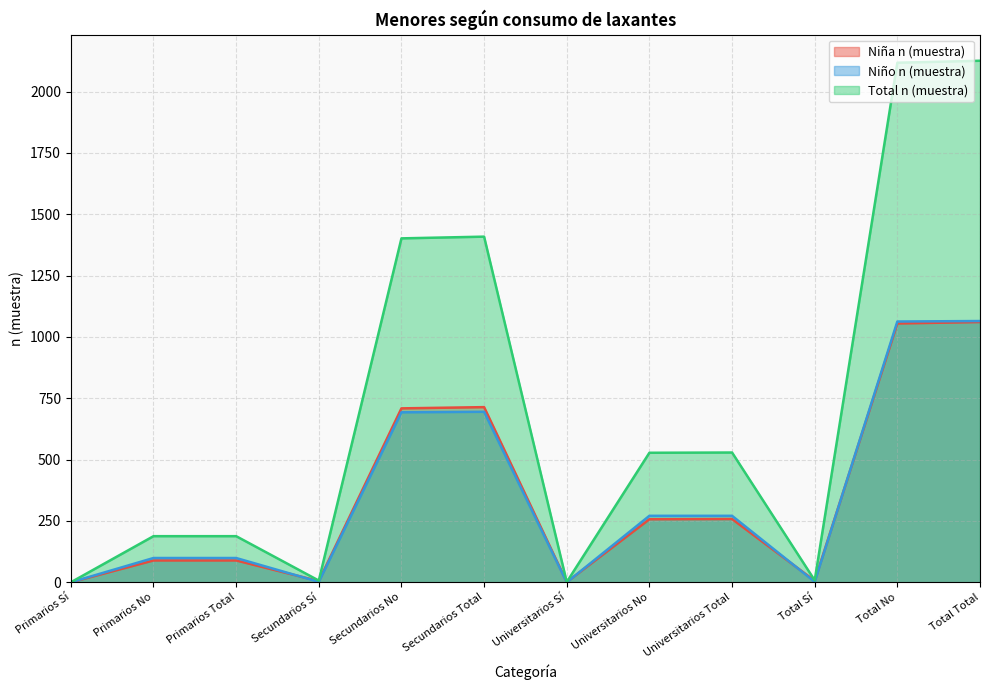

Between Universitarios Total and Universitarios No, which is larger?

Universitarios Total